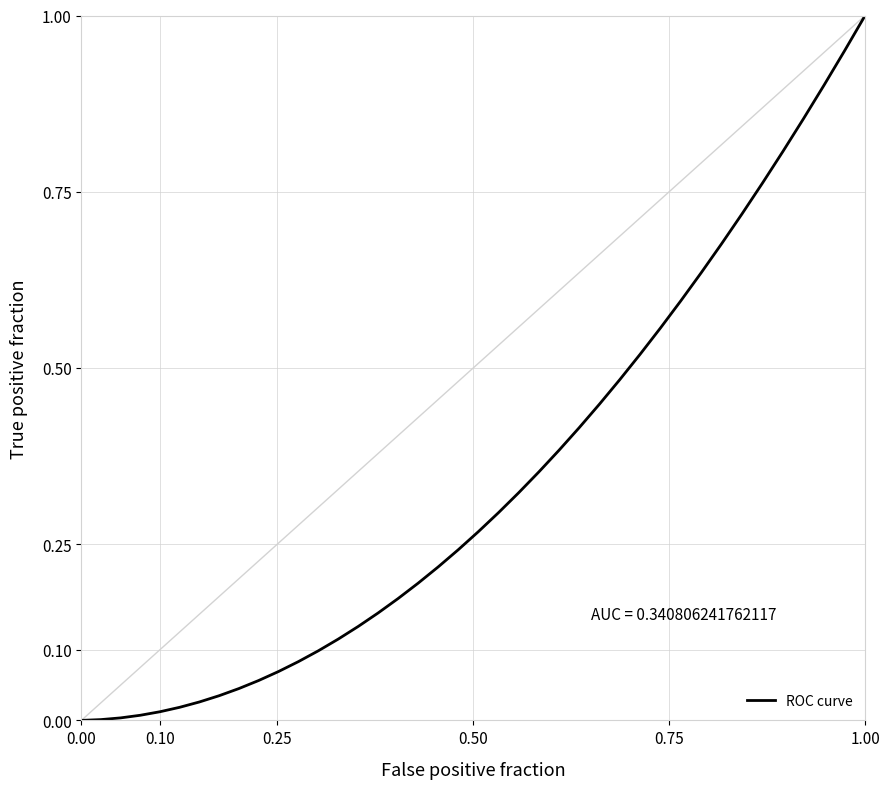

What is the greatest value displayed?

1.0